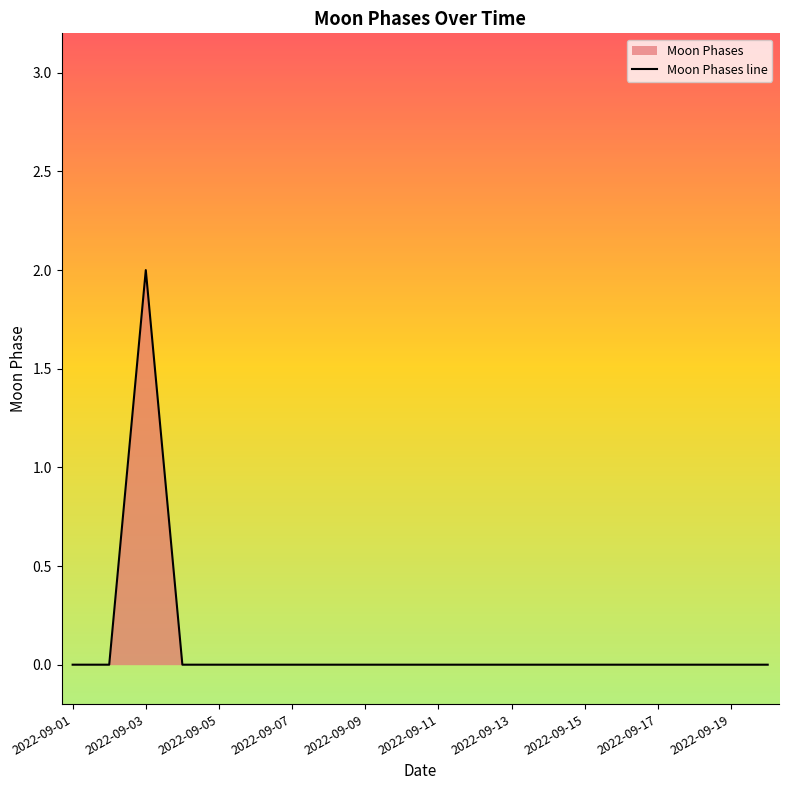

Which label corresponds to the largest value in the chart?

2022-09-03